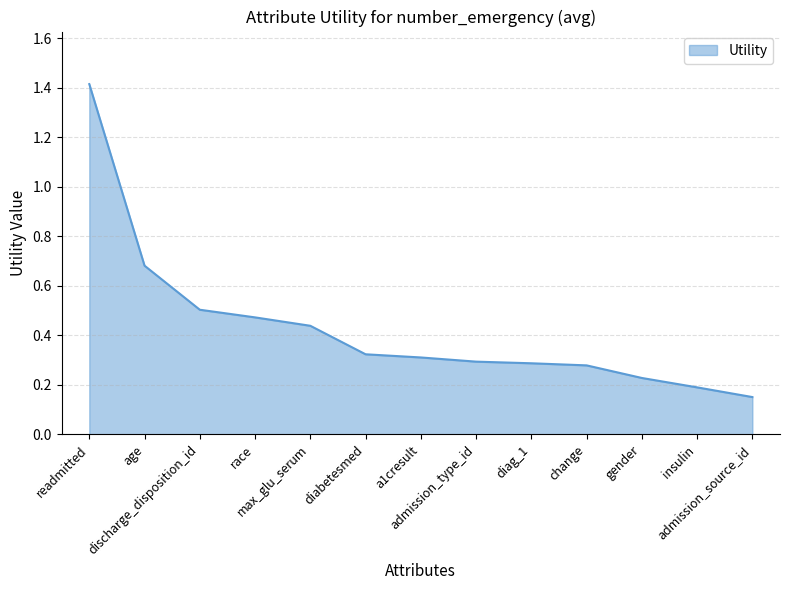

What is the difference between the maximum and minimum values?

1.3